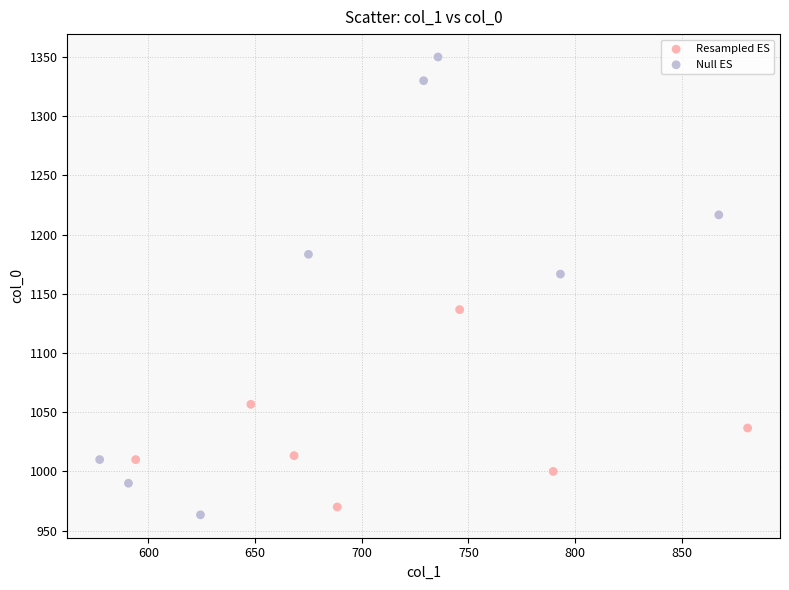

Which series has the largest Y range (max minus min)?

Null ES